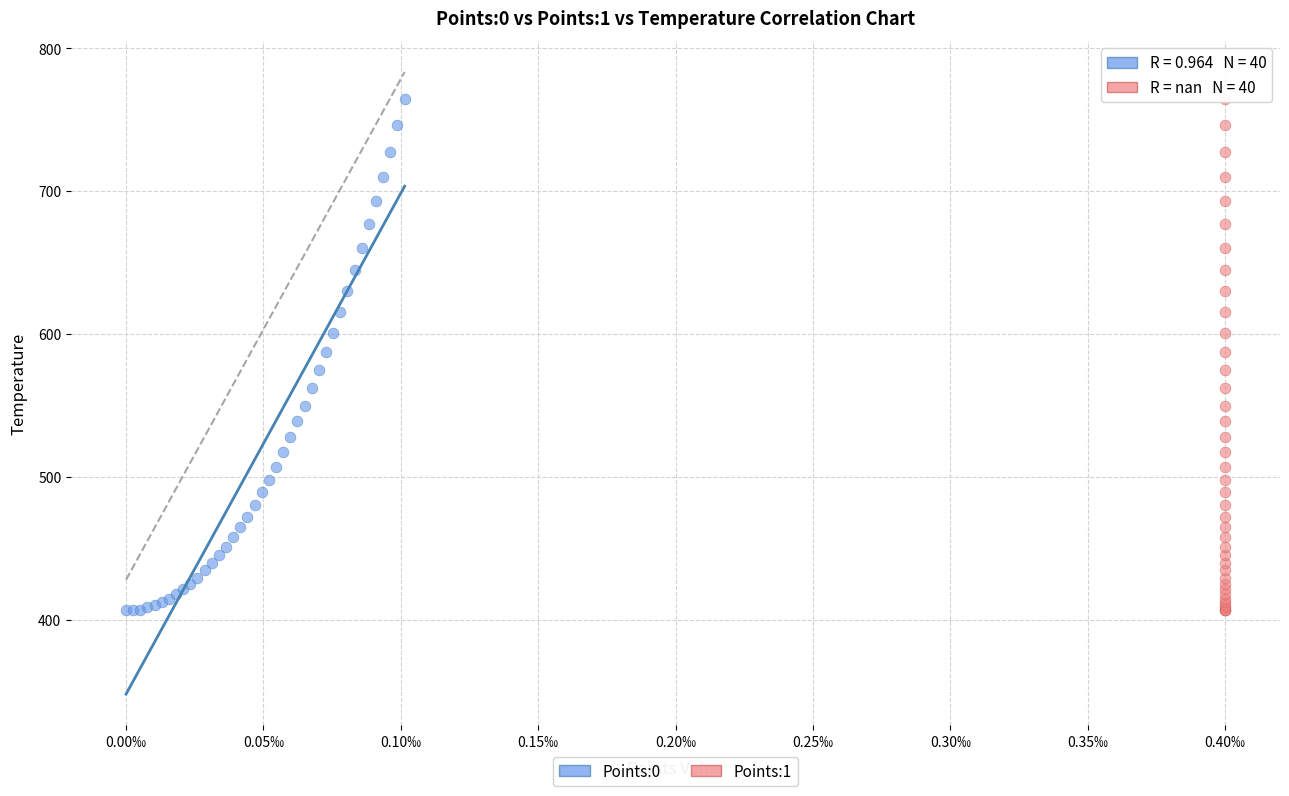

What are all the series names shown in the legend?

Points:0, Points:1